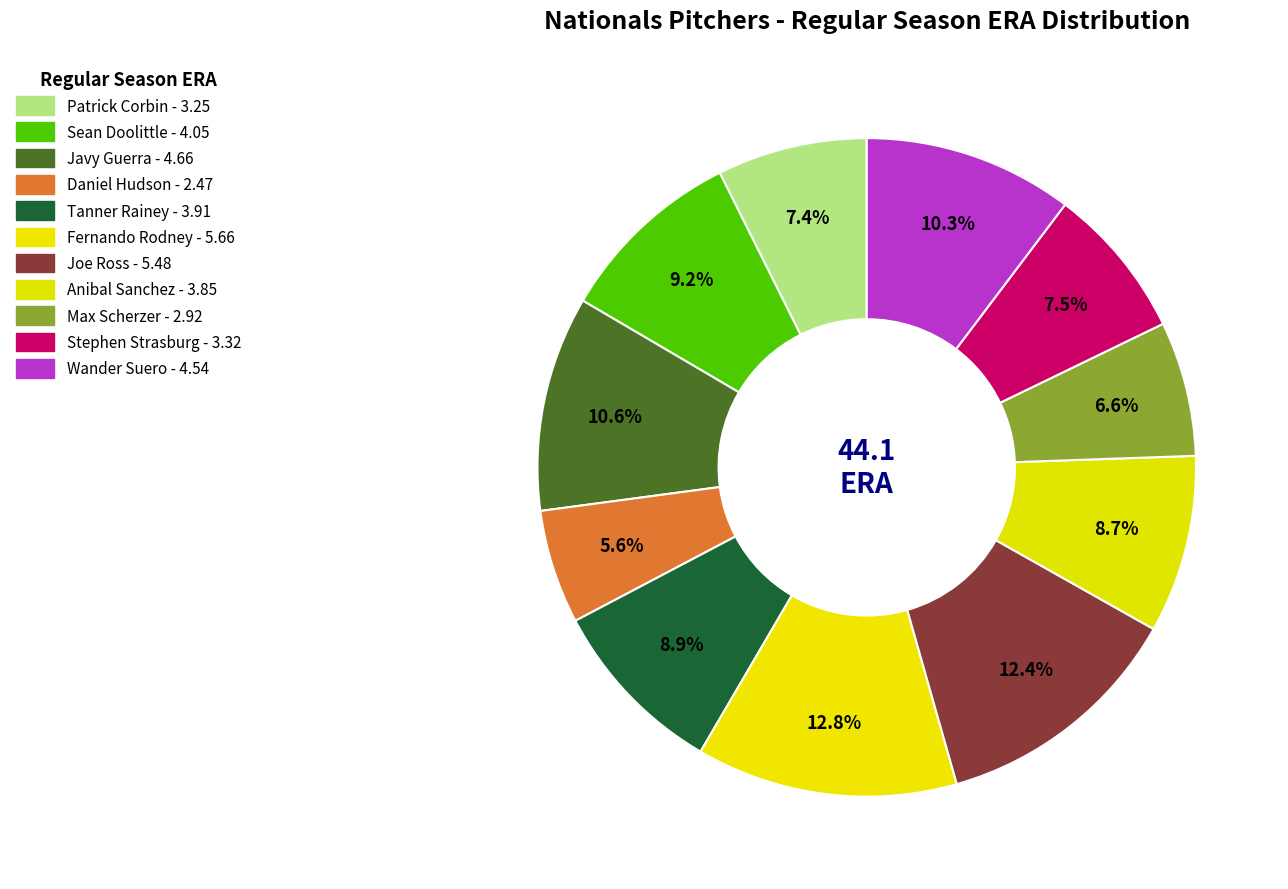

Is it true that Daniel Hudson is 6% of the pie?

True